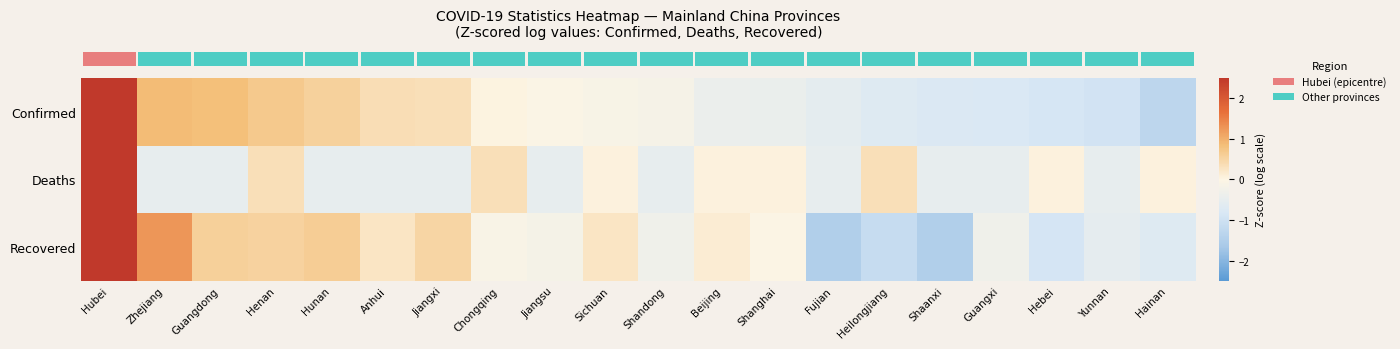

List the series in order of their overall mean, highest first.

row_0, row_2, row_1